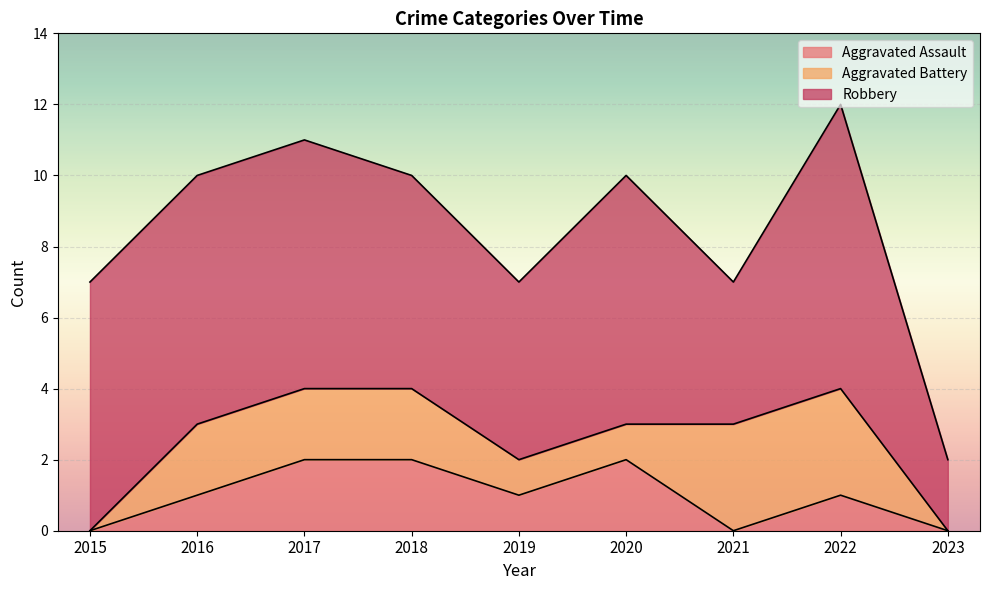

At which label does Robbery first exceed 7?

2022